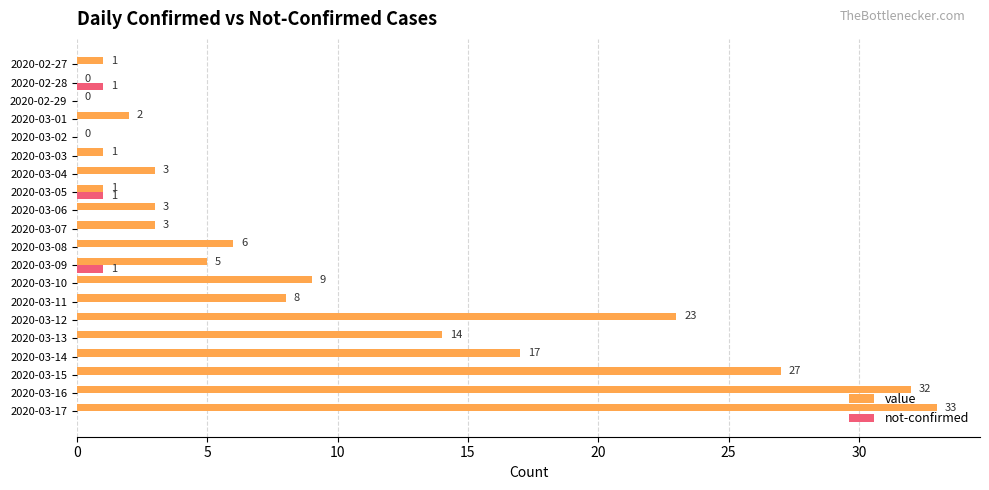

What value does the value series have at 2020-03-07?

3